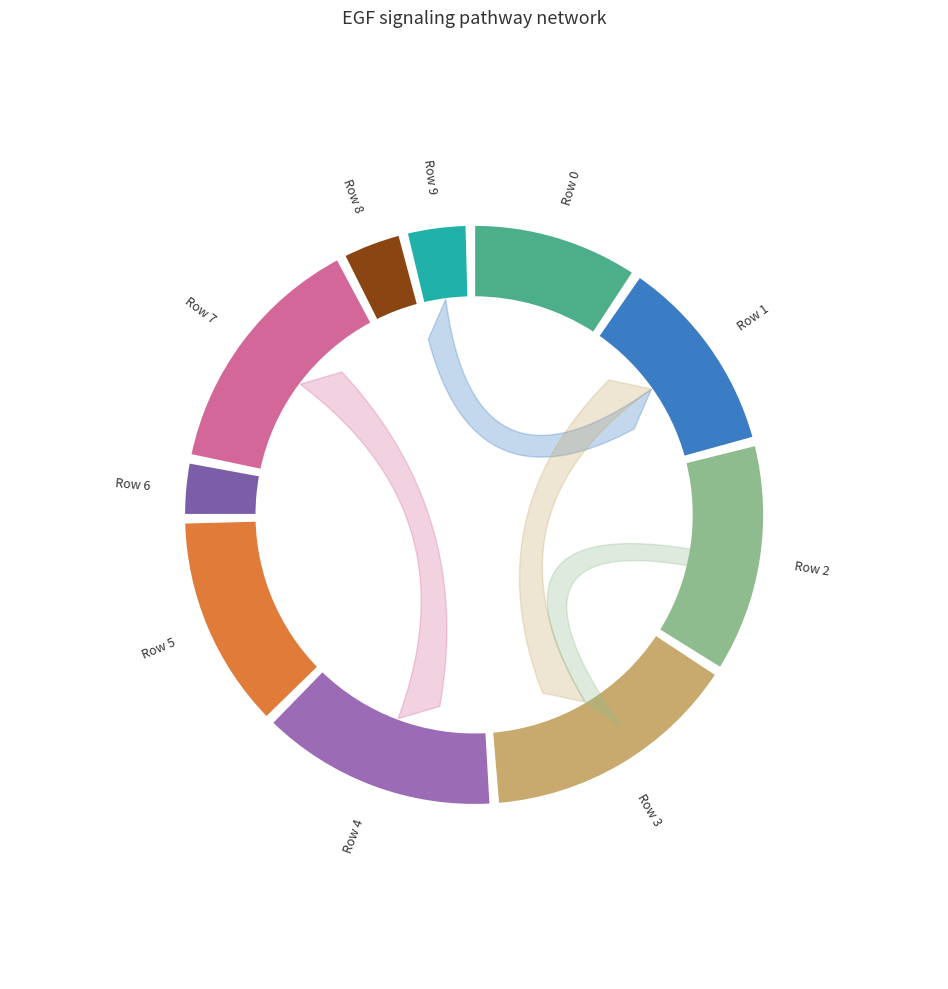

True or false: 5 accounts for 10% of the total.

False